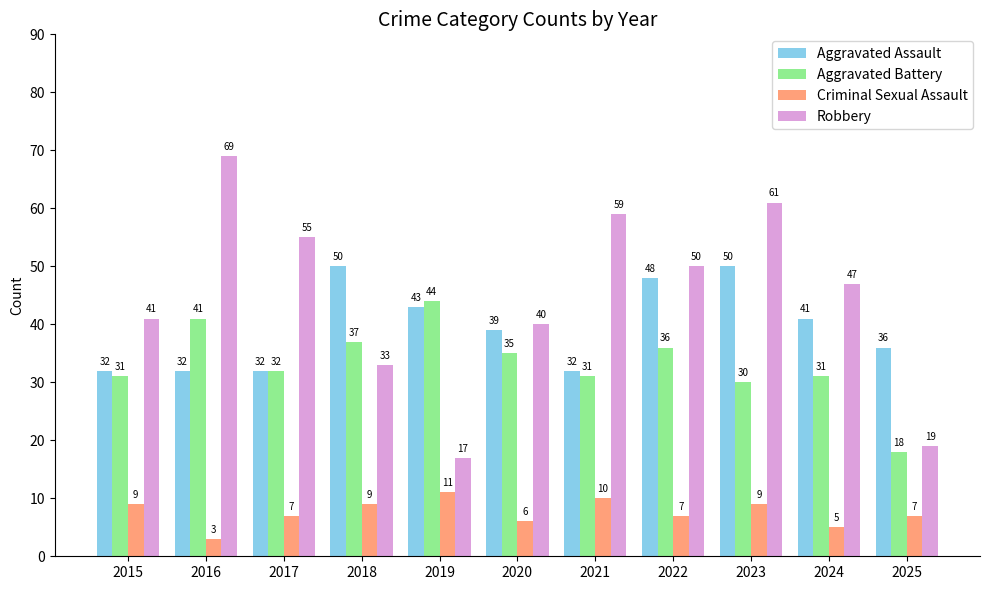

Count the number of data series in this chart.

4